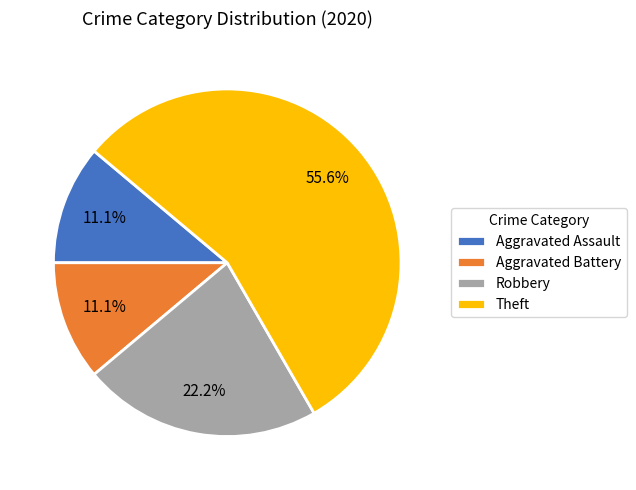

Is there any slice that represents more than half of the pie?

Yes